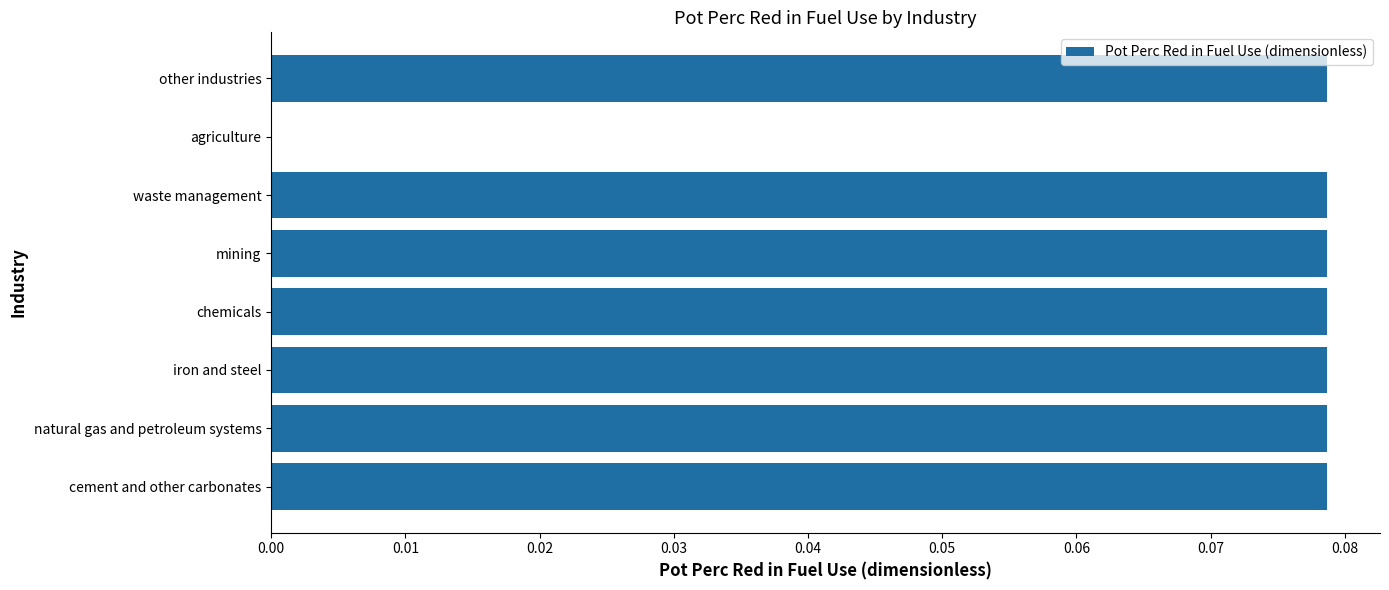

True or false: the data shows 0.0 at chemicals.

False